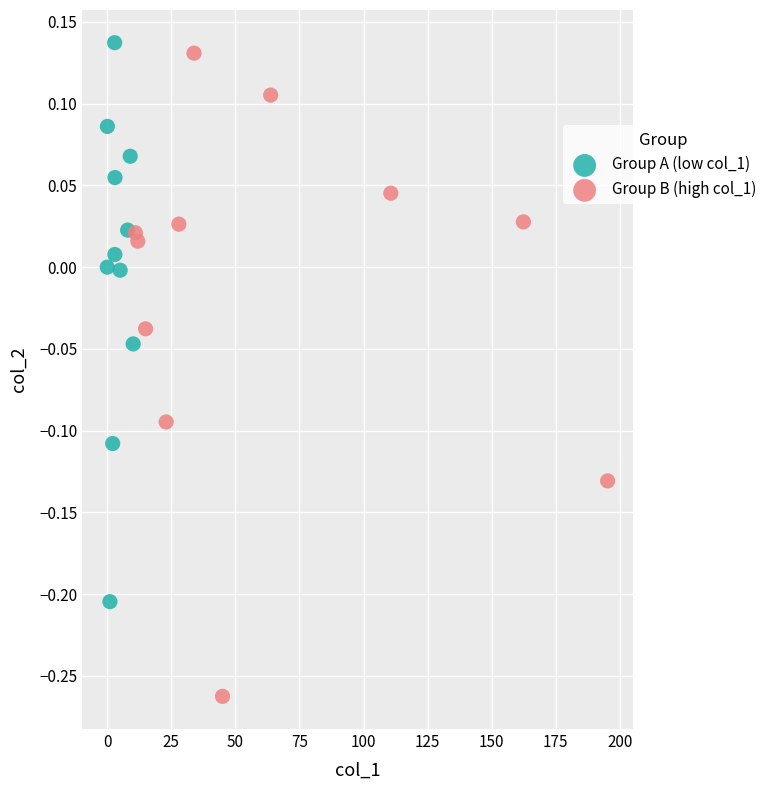

Which series reaches the minimum Y coordinate?

Group B (high col_1)